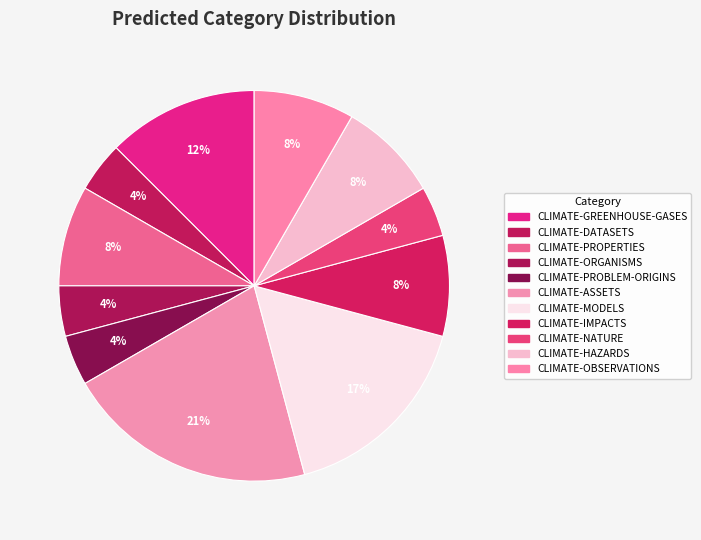

How many slices are in this pie chart?

11